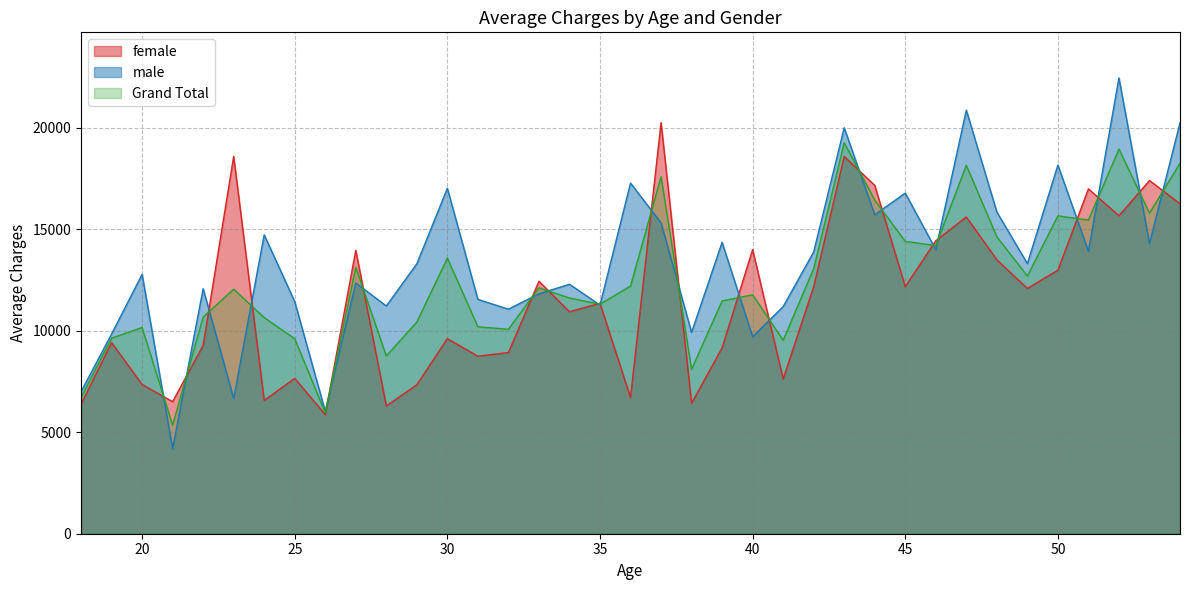

Reading left to right, what are all the values shown in this chart?

female: 18=6378.5	19=9414.8	20=7351.9	21=6506.3	22=9277.2	23=18590.5	24=6569.8	25=7654.3	26=5868.8	27=13961.7	28=6292.9	29=7341.1	30=9611.6	31=8744.1	32=8926.3	33=12438.7	34=10936.6	35=11352.0	36=6711.4	37=20254.9	38=6425.7	39=9159.0	40=13998.8	41=7624.7	42=12174.5	43=18587.2	44=17161.8	45=12174.2	46=14436.3	47=15607.5	48=13495.8	49=12084.9	50=12983.8	51=16990.8	52=15664.4	53=17401.2	54=16258.9
male: 18=6999.7	19=9836.7	20=12780.3	21=4193.2	22=12073.1	23=6665.0	24=14726.2	25=11436.8	26=6031.2	27=12354.6	28=11222.1	29=13298.6	30=17020.2	31=11546.1	32=11064.5	33=11821.1	34=12290.4	35=11265.8	36=17275.0	37=15316.0	38=9919.5	39=14356.3	40=9704.7	41=11188.0	42=13884.3	43=19999.7	44=15717.7	45=16782.6	46=13995.2	47=20868.5	48=15850.4	49=13307.1	50=18163.6	51=13914.8	52=22457.9	53=14297.1	54=20246.8
Grand Total: 18=6714.3	19=9634.6	20=10159.7	21=5349.7	22=10675.1	23=12050.7	24=10648.0	25=9610.8	26=5955.4	27=13130.5	28=8757.5	29=10430.2	30=13580.5	31=10197.0	32=10071.7	33=12118.5	34=11613.5	35=11307.2	36=12204.5	37=17595.5	38=8102.7	39=11468.9	40=11772.3	41=9533.6	42=13061.0	43=19267.3	44=16439.7	45=14404.1	46=14201.1	47=18153.1	48=14632.5	49=12696.0	50=15663.0	51=15452.8	52=18951.6	53=15795.6	54=18252.8